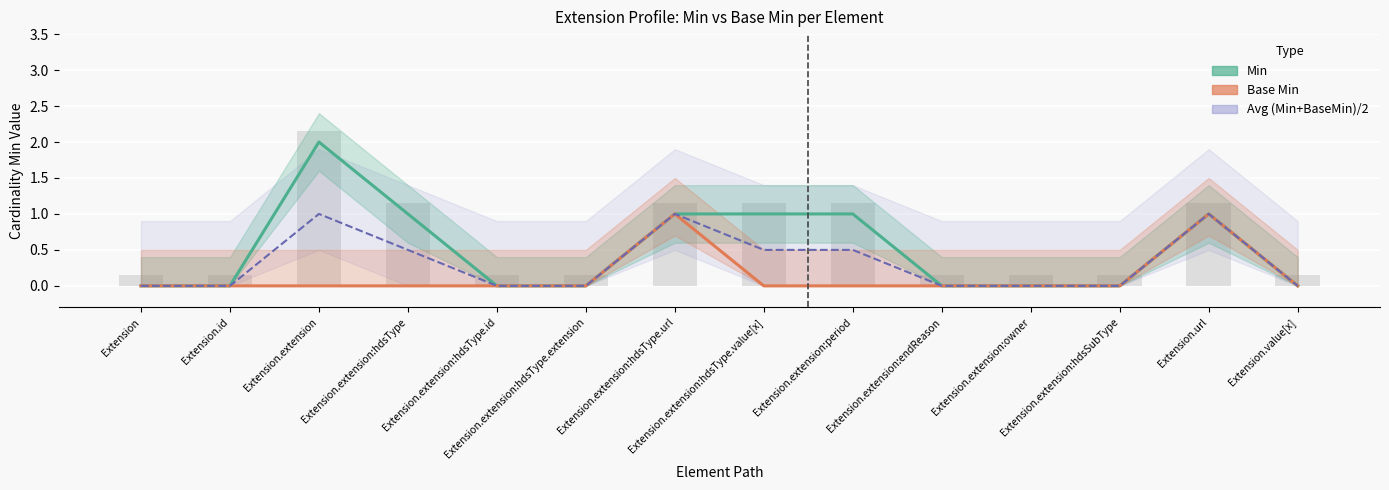

Which series has the largest range (max minus min)?

Min